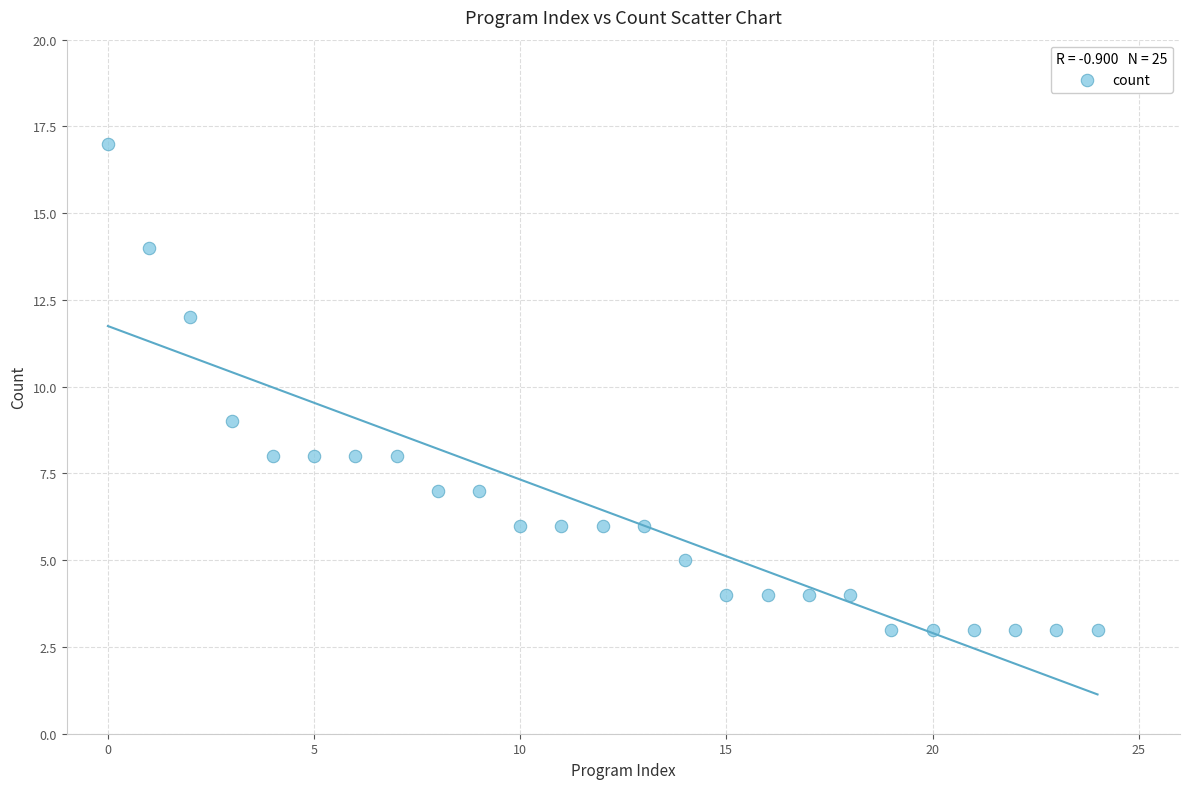

What Y value in the scatter plot is closest to 10?

9